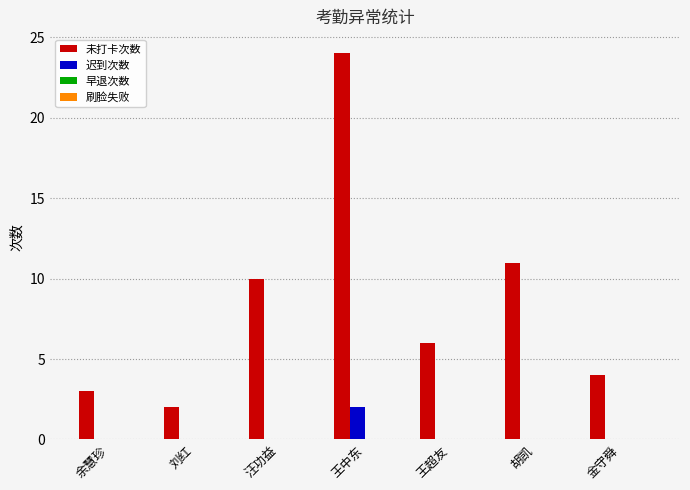

How many distinct data groups are displayed?

2